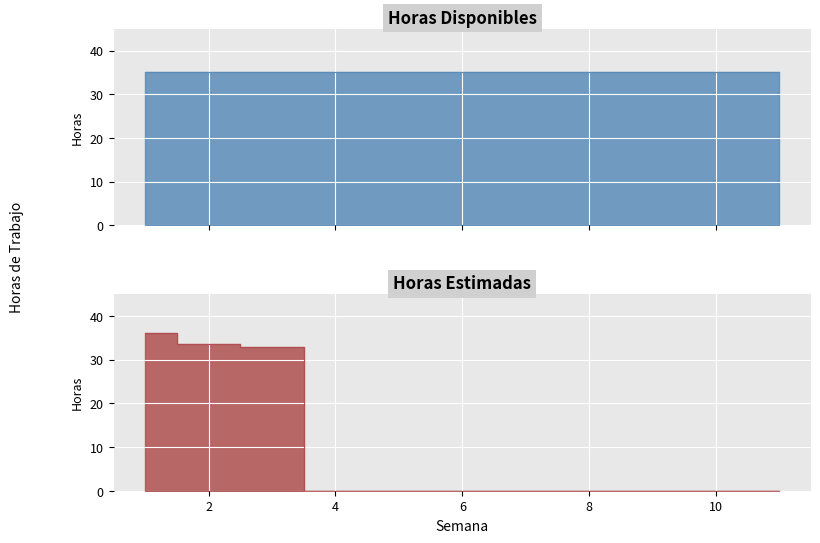

What is the greatest value displayed?

36.0